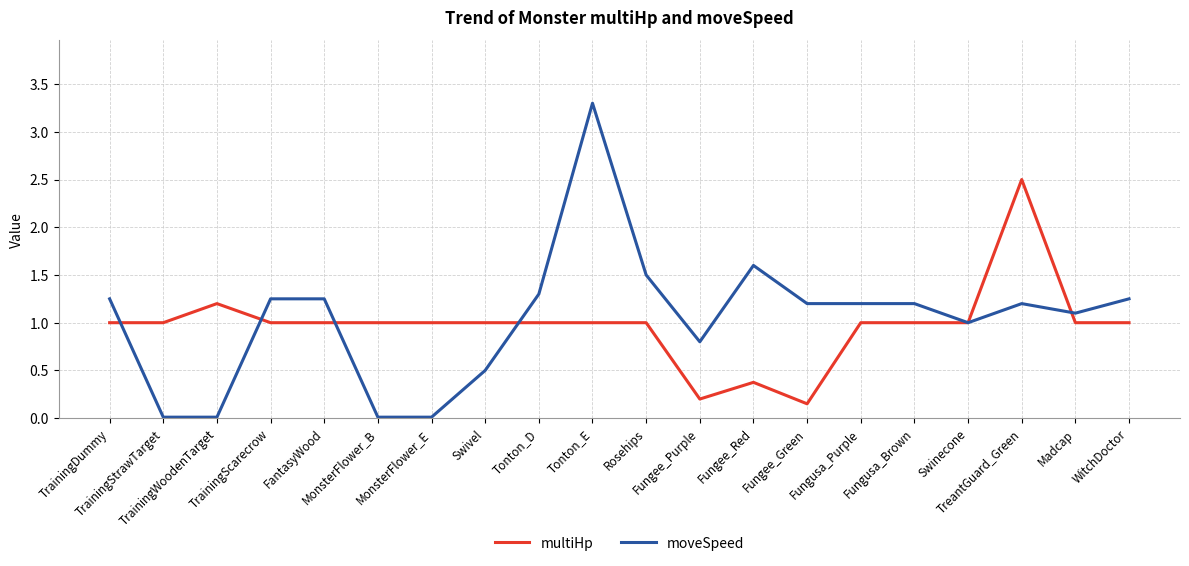

After their last crossing, which series has the higher values: multiHp or moveSpeed?

moveSpeed